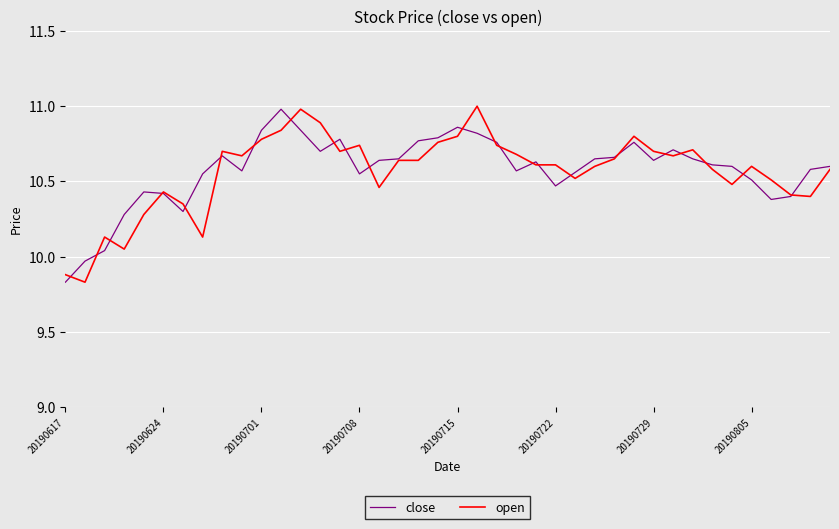

What is the maximum value for close?

11.0